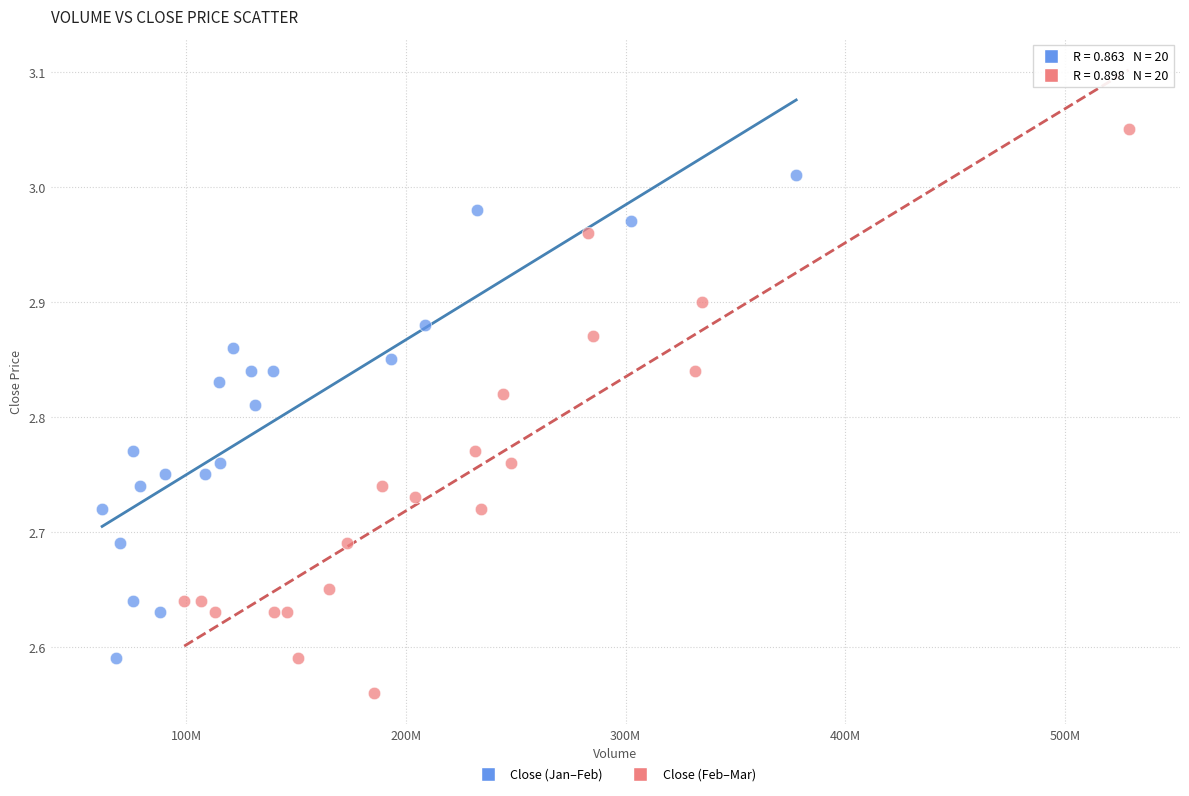

What are all the series names shown in the legend?

Close (Jan–Feb), Close (Feb–Mar)